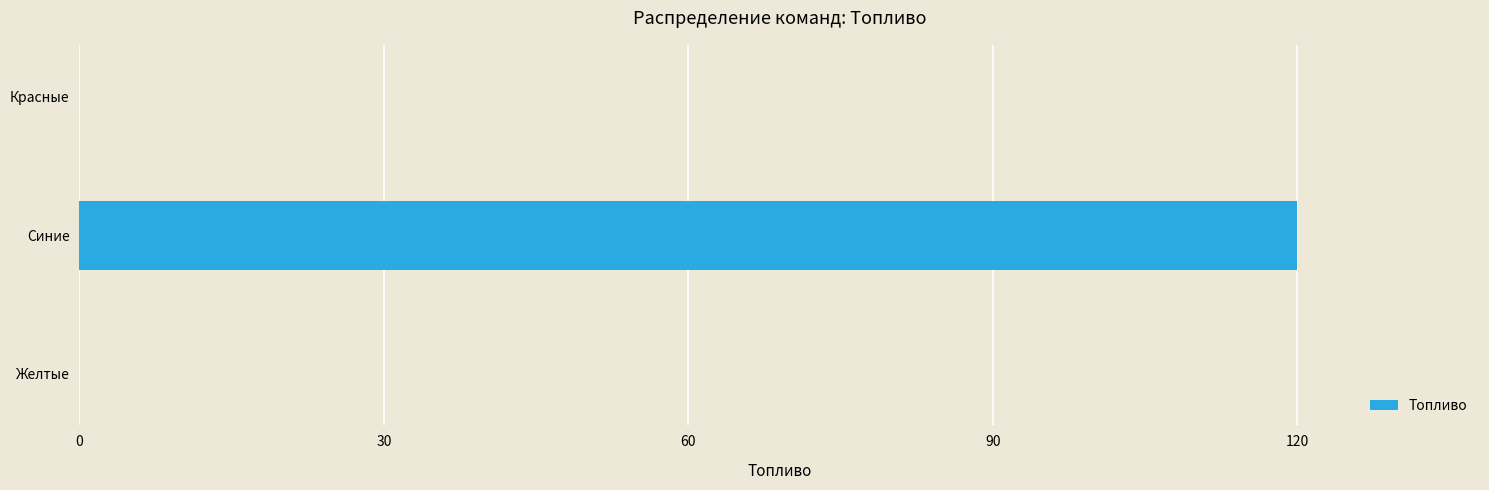

How many values are between 0 and 120?

3